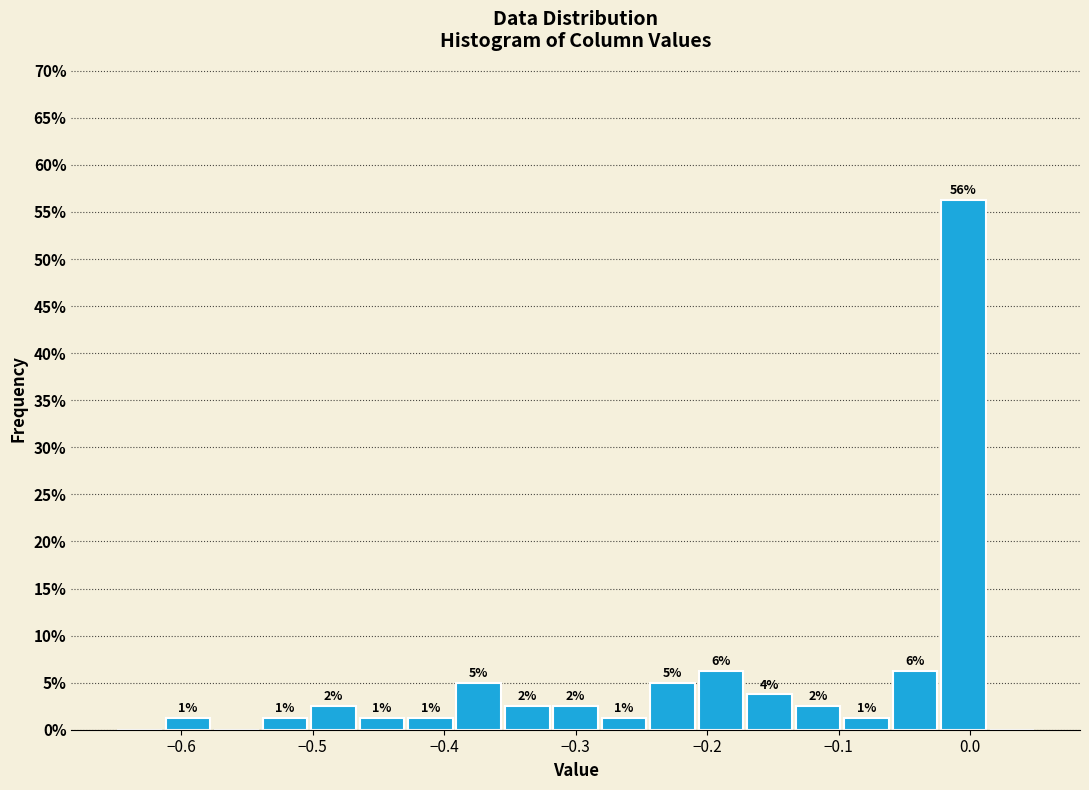

Around what value on the x-axis is the tallest bar? Give the approximate position of its centre, as read against the axis.

-0.01